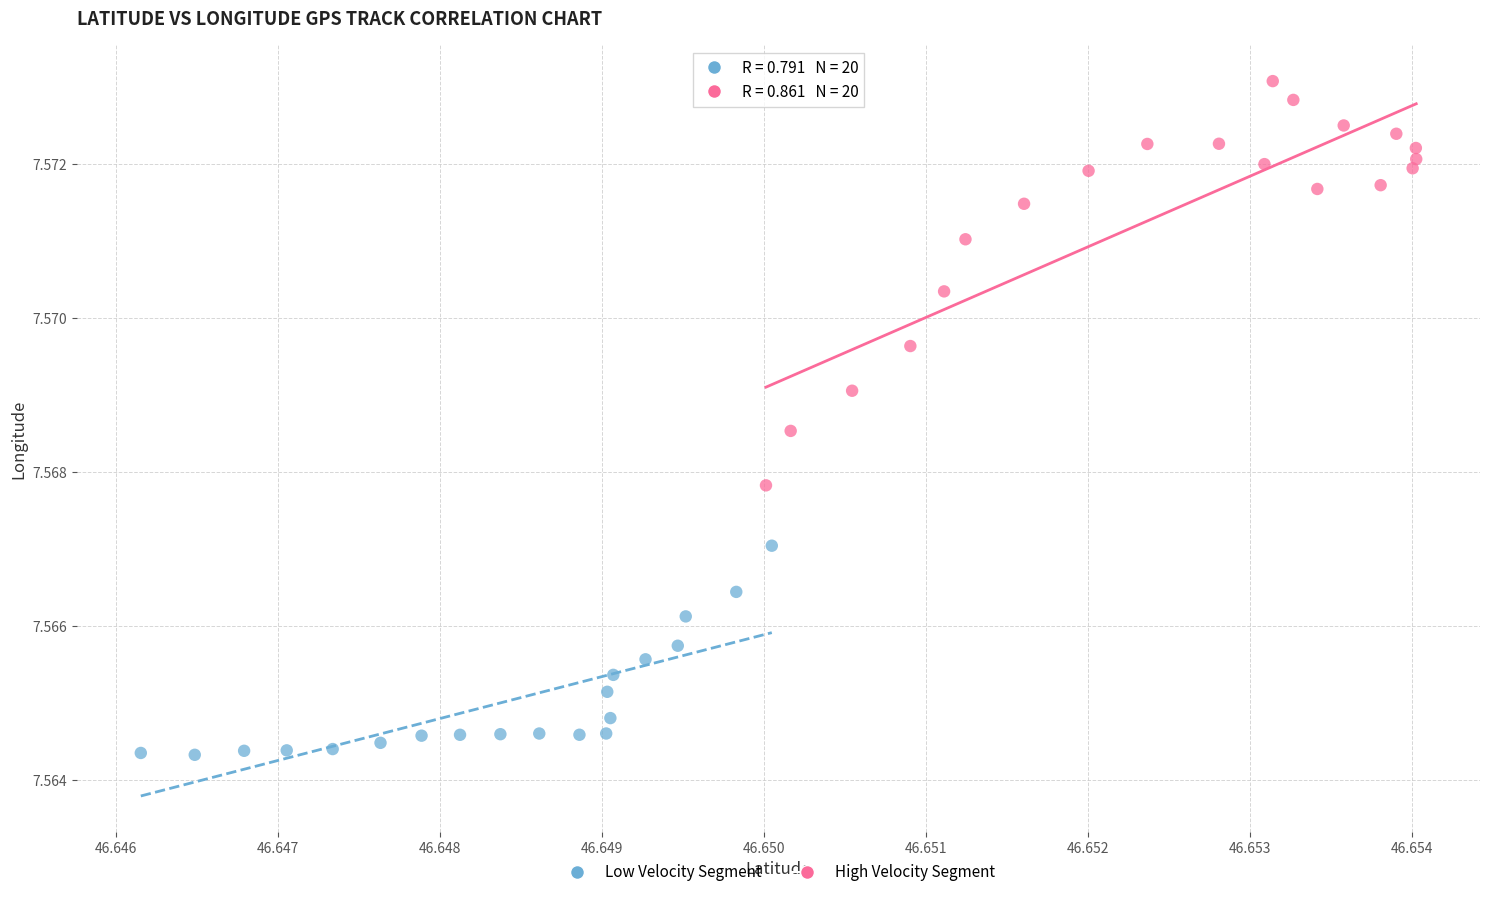

What are all the series names shown in the legend?

Low Velocity Segment, High Velocity Segment